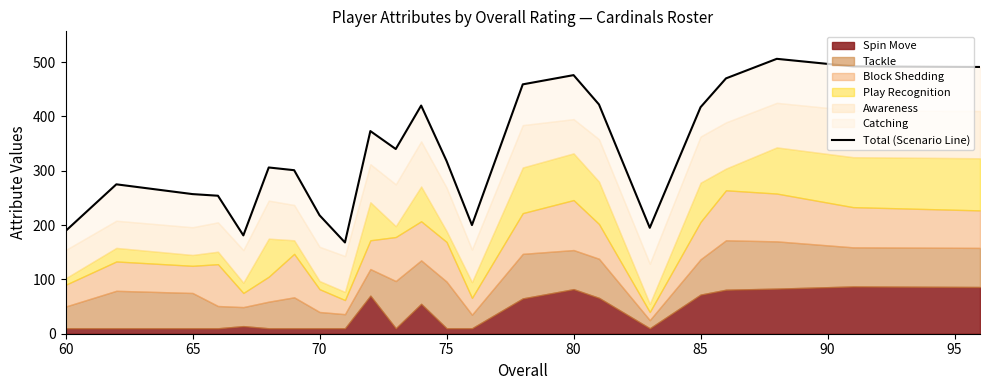

True or false: there are more than 1 points higher than both neighbors.

True